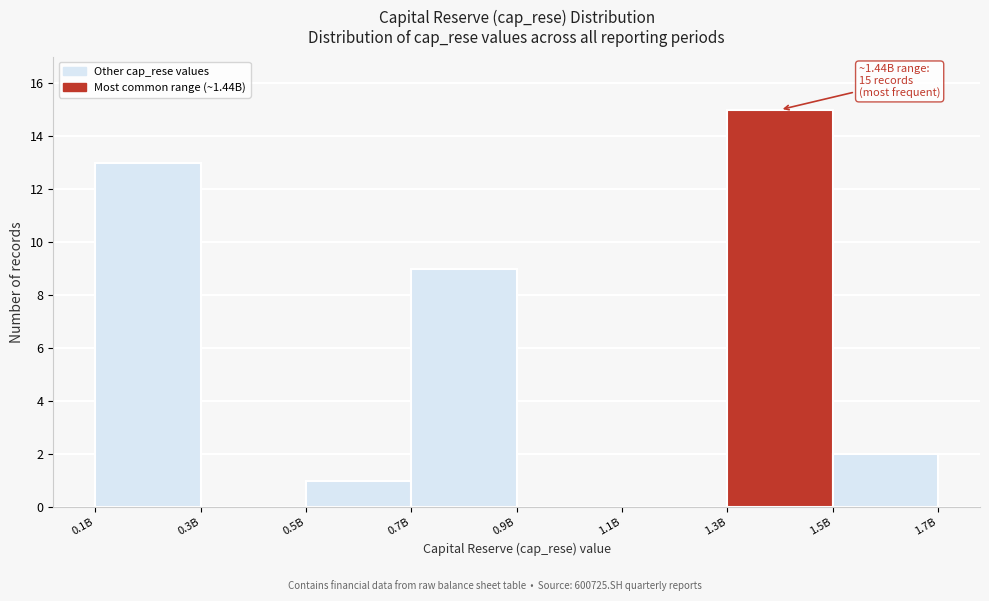

Reading left to right, extract all data points from this chart.

0.1B=13	0.3B=0	0.5B=1	0.7B=9	0.9B=0	1.1B=0	1.3B=15	1.5B=2